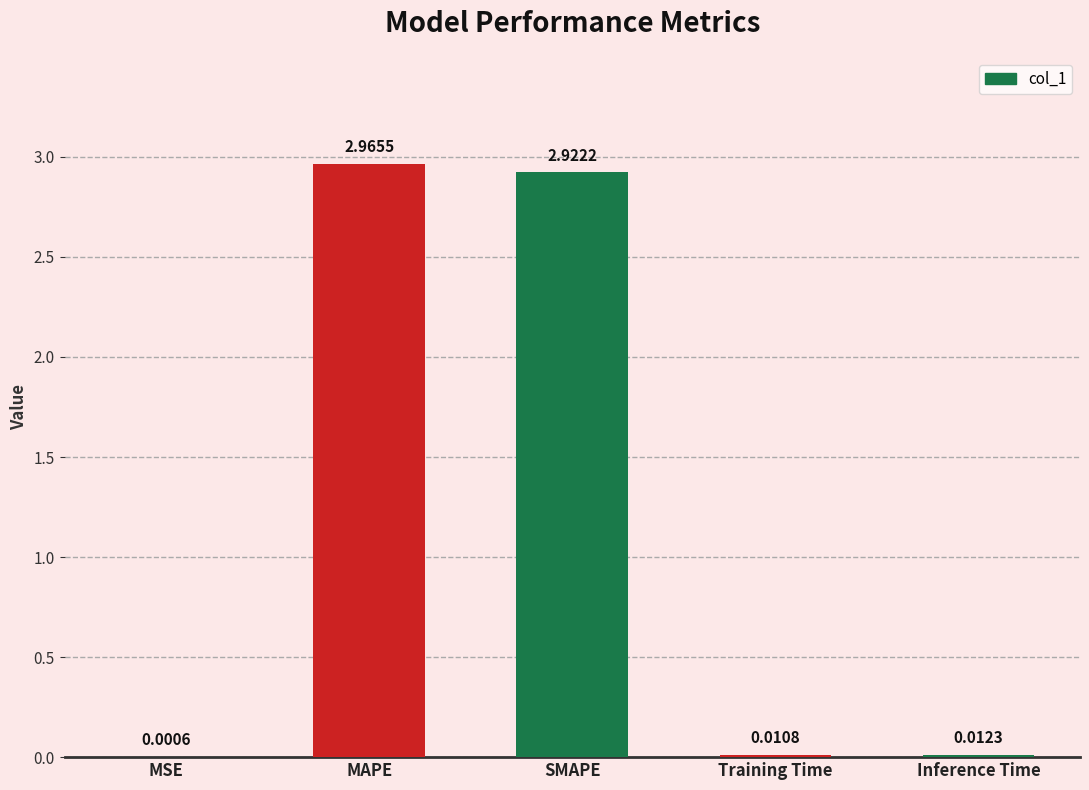

What is the sum of all values?

5.9